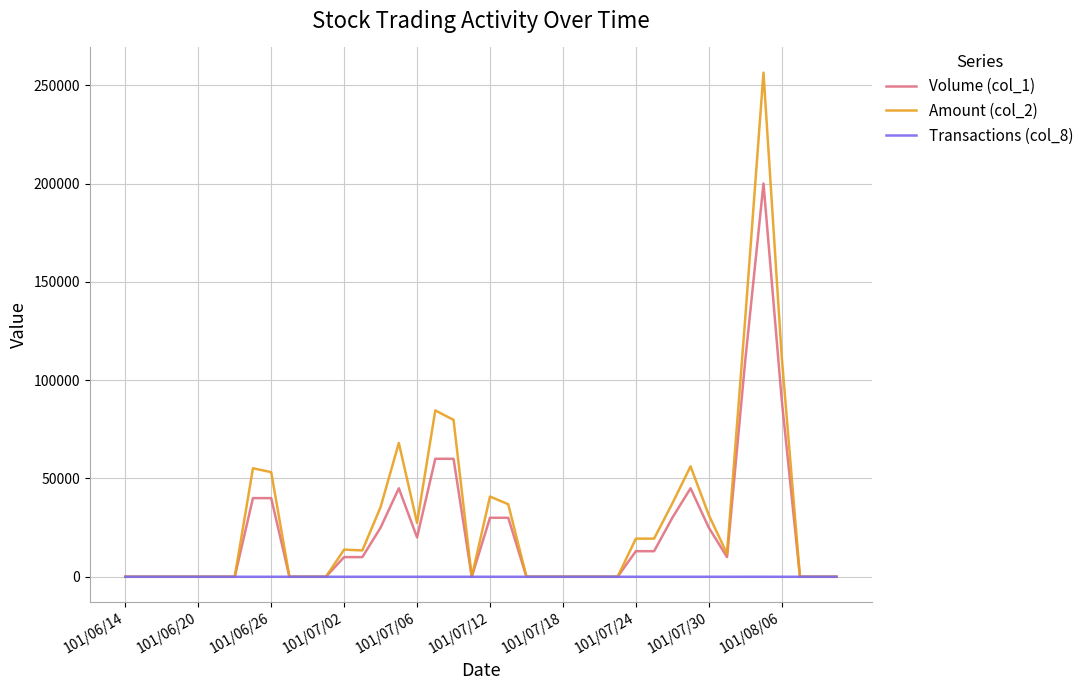

Which series has the largest range (max minus min)?

Amount (col_2)